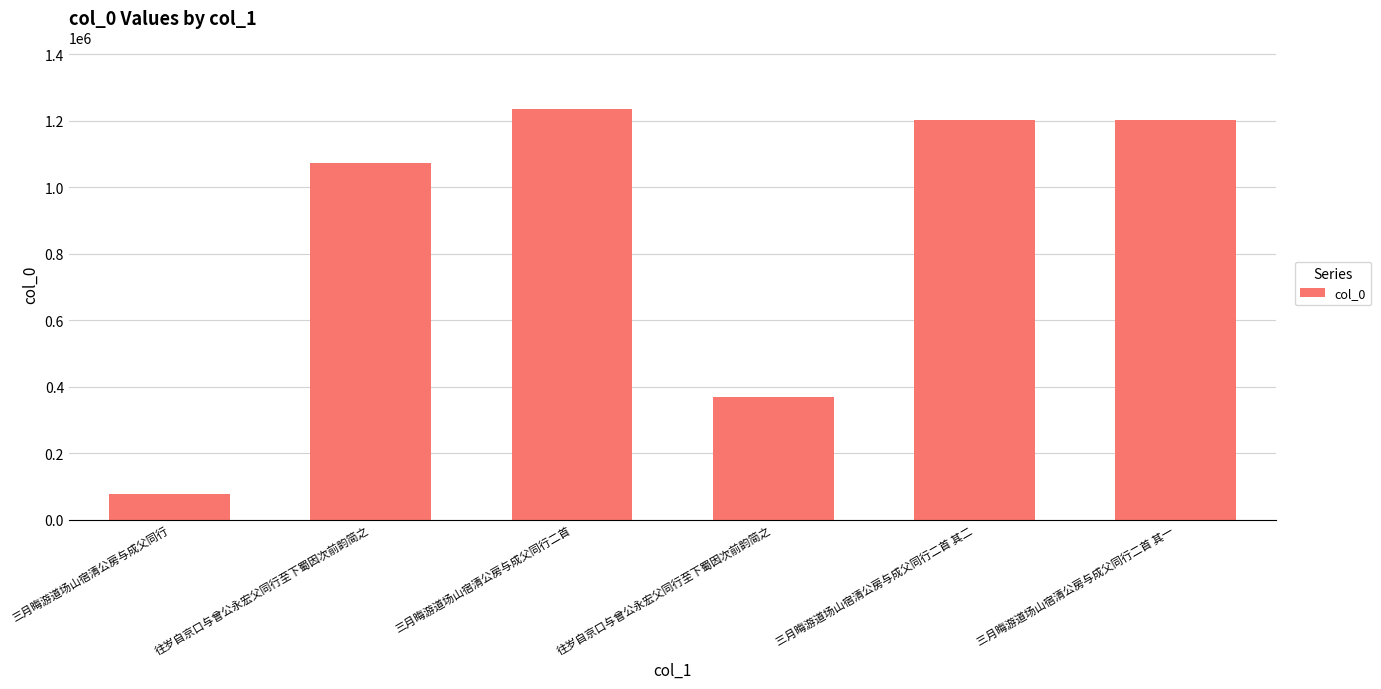

What is the change in value from 往岁自京口与曾公永宏父同行至下蜀因次前韵简之 to 三月晦游道场山宿清公房与成父同行二首 其一?

+131727